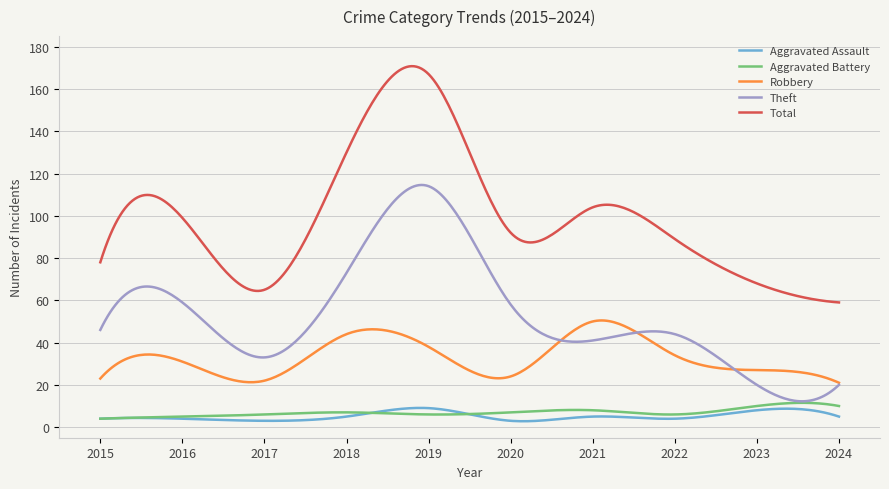

Does the chart display data point markers on the line(s)?

No